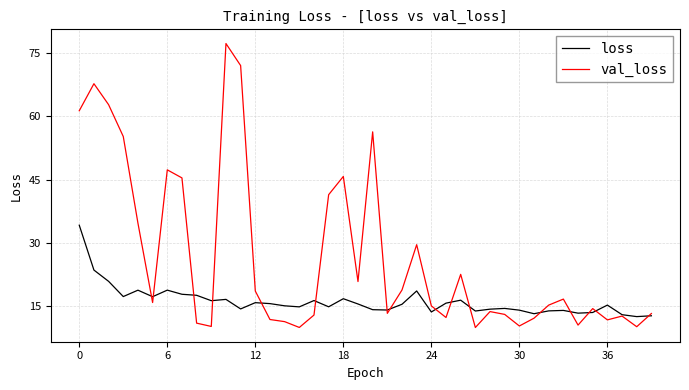

What is the lowest value of the loss series?

12.6